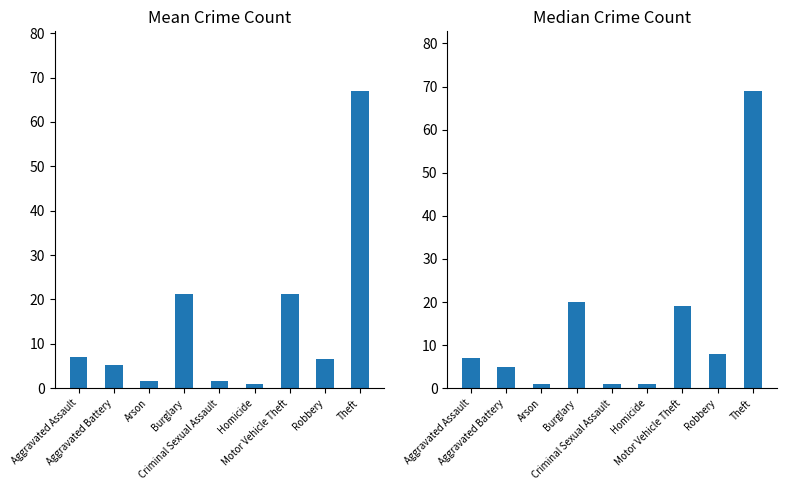

What is the difference between the maximum and minimum values in the Median series?

68.0